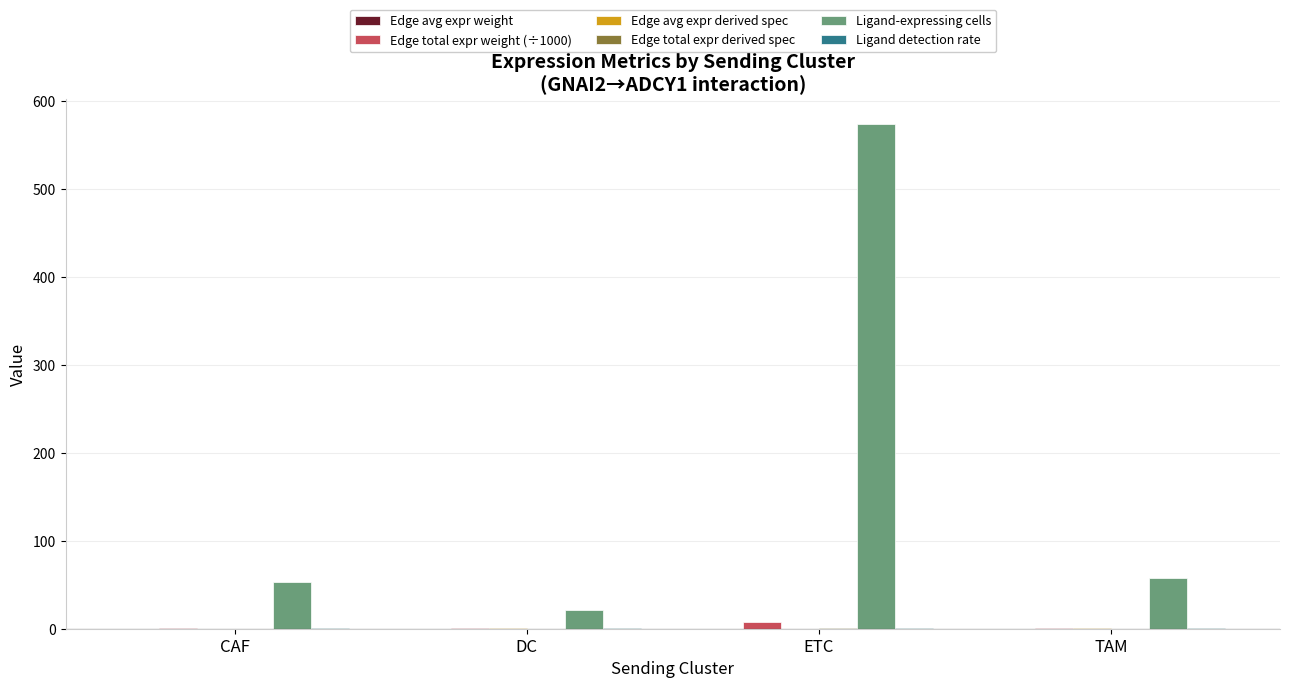

At which category is the sum across all series the highest?

ETC